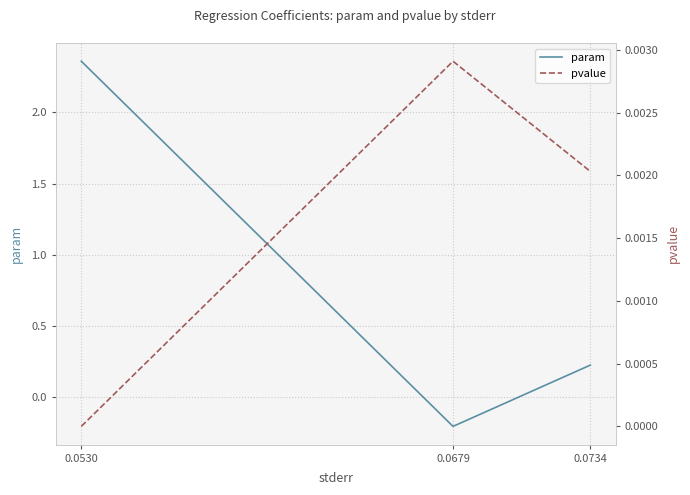

Is it true that param equals -0.2 at 0.0679?

True